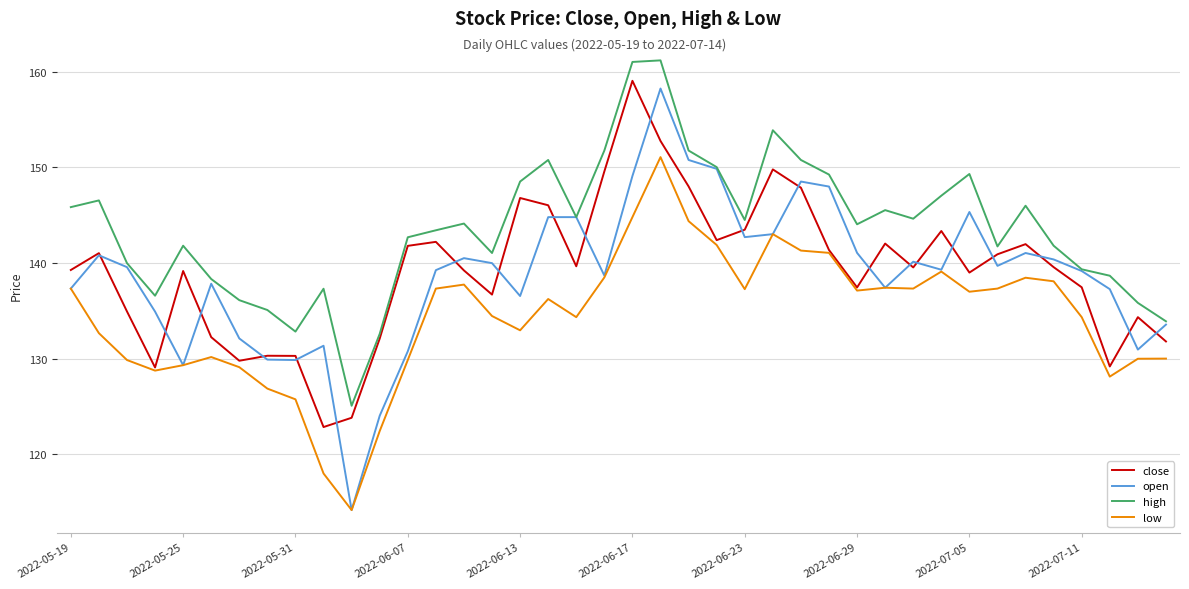

Which series has the largest range (max minus min)?

open